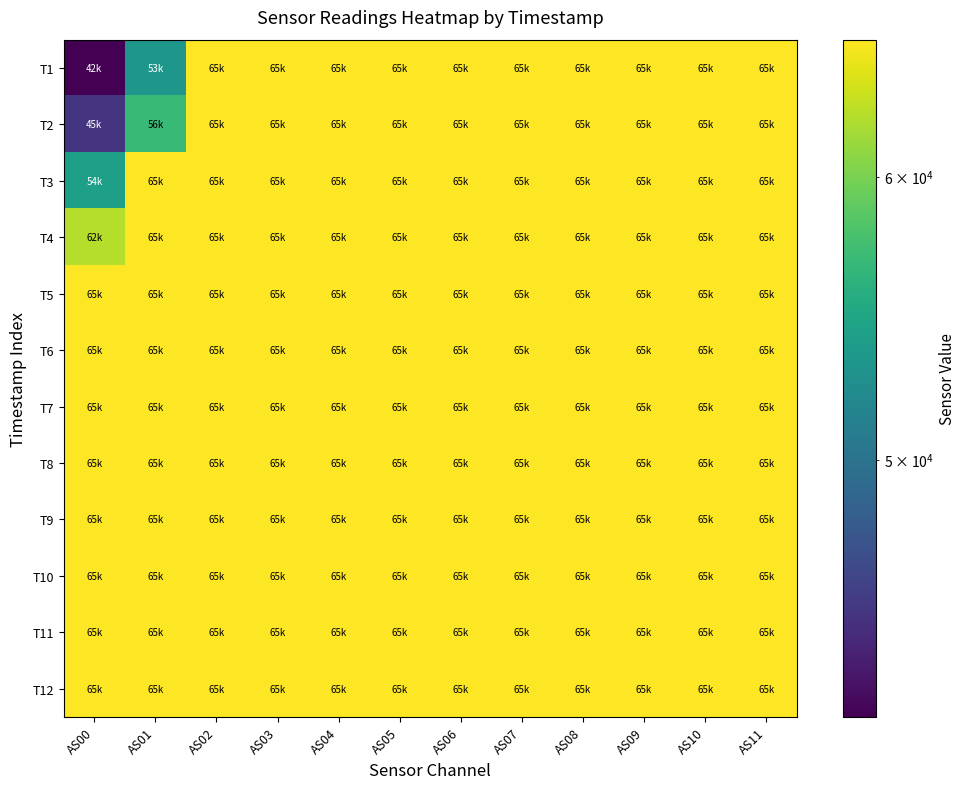

At AS08, list the series in order from largest to smallest.

T1, T2, T3, T4, T5, T6, T7, T8, T9, T10, T11, T12